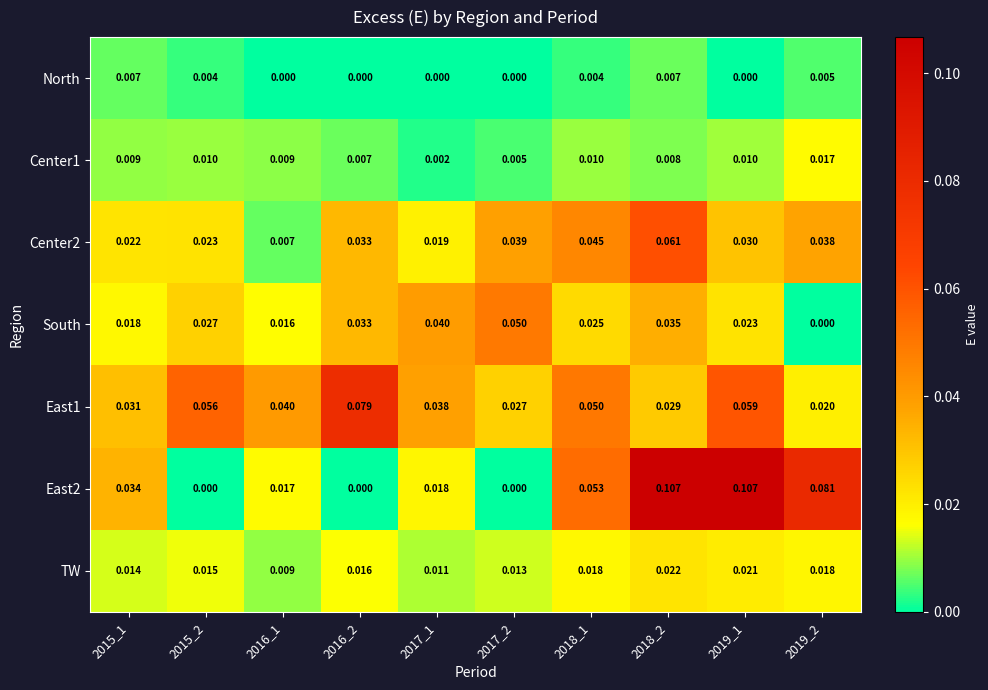

Is the value of South at 2019_2 greater than the value of East1 at 2015_2?

No